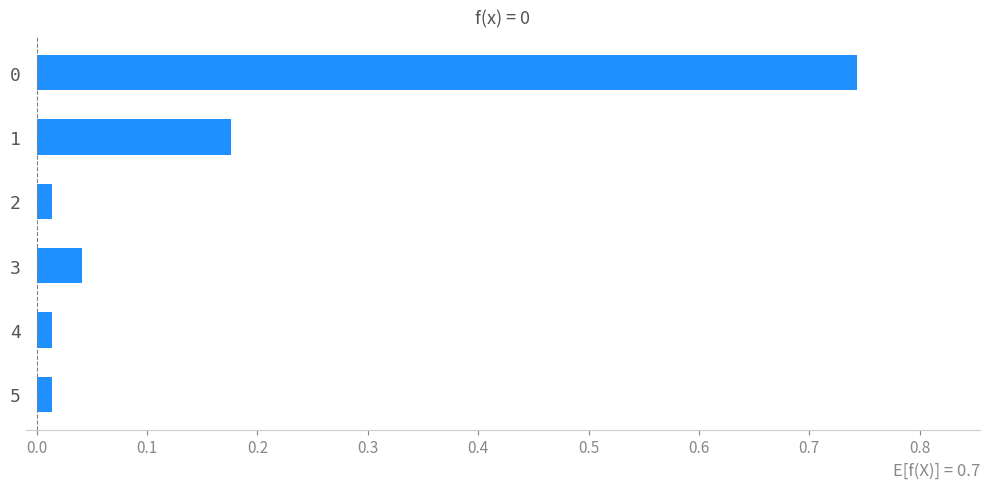

What is the change in value from 0 to 3?

-0.7